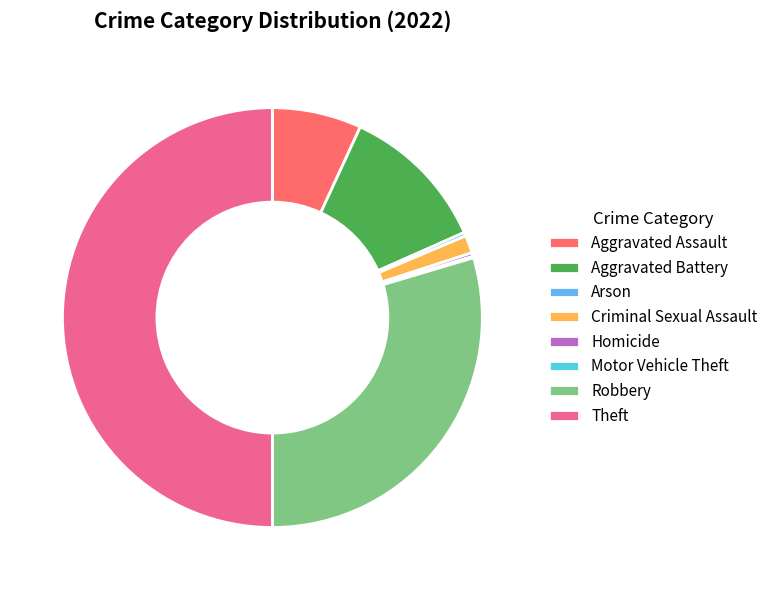

The Aggravated Assault slice represents 7% of the pie. True or false?

True